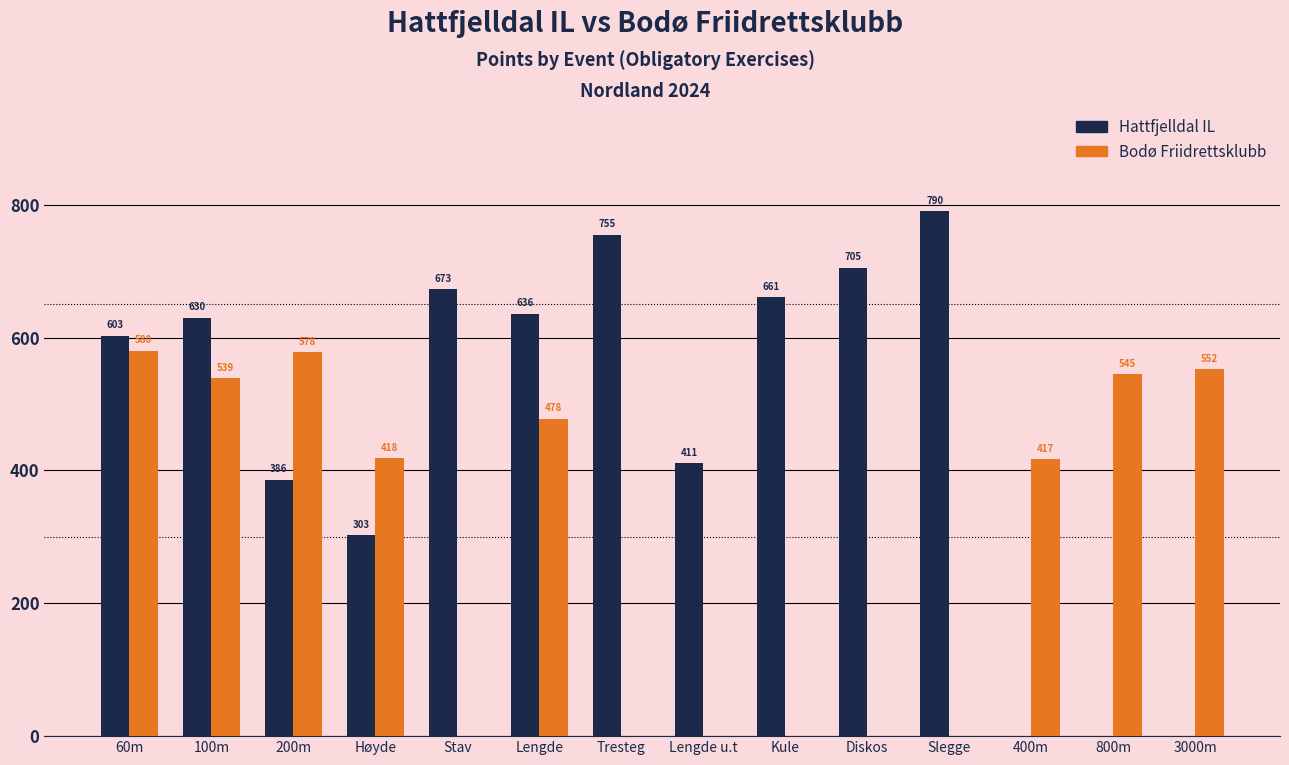

Reading right to left, list all the values displayed in this chart.

Hattfjelldal IL: 0	0	0	790	705	661	411	755	636	673	303	386	630	603
Bodø Friidrettsklubb: 552	545	417	0	0	0	0	0	478	0	418	578	539	580